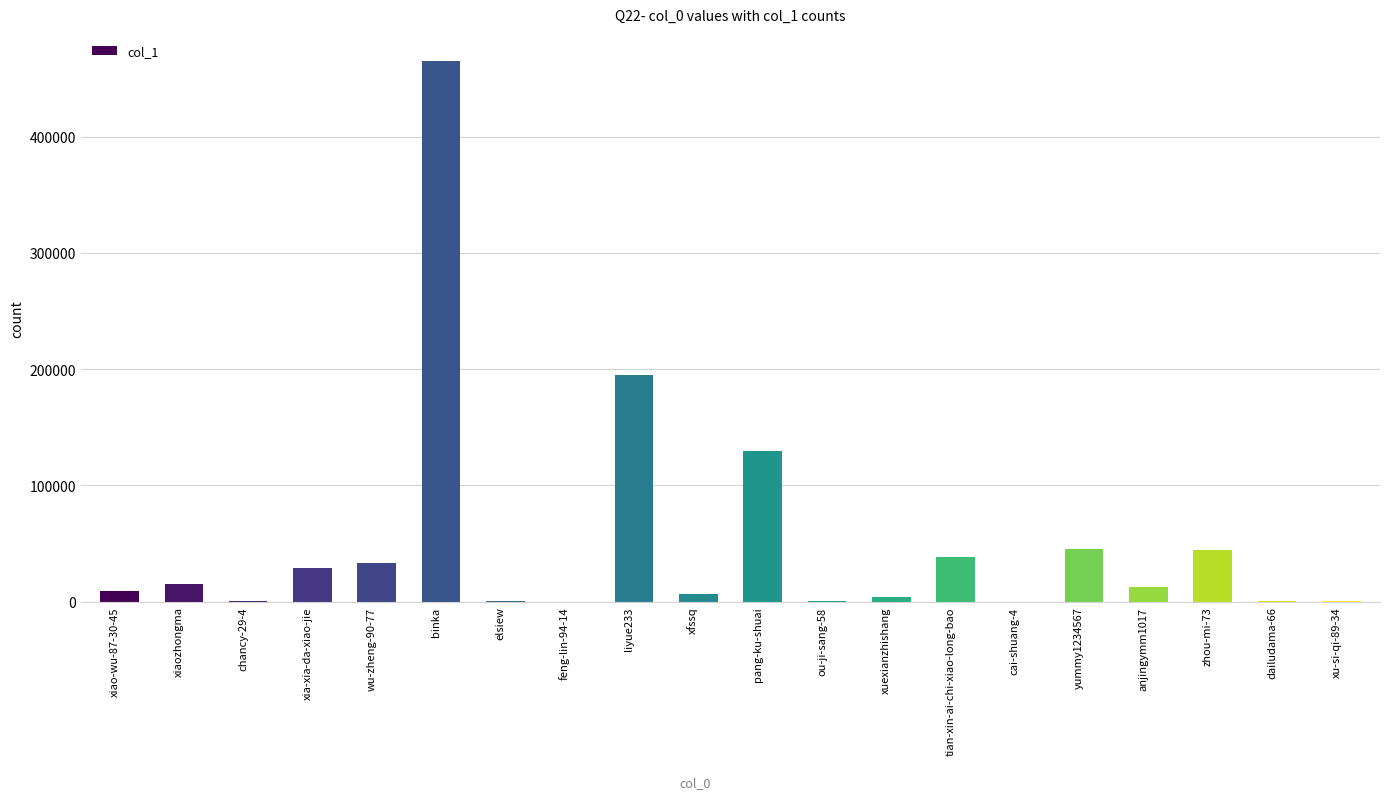

What is the greatest value displayed?

465202